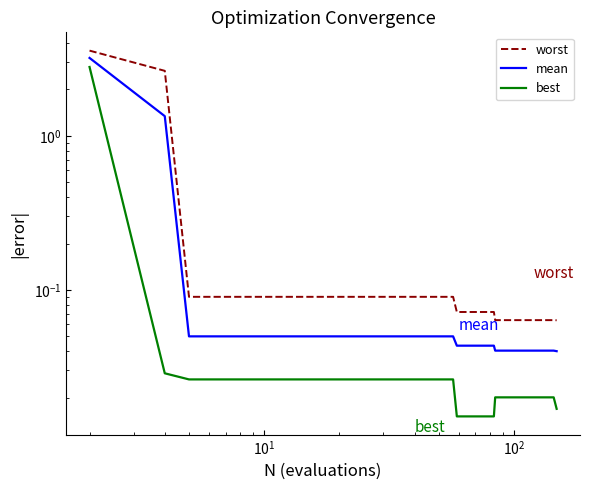

True or false: mean and worst intersect in this chart.

False